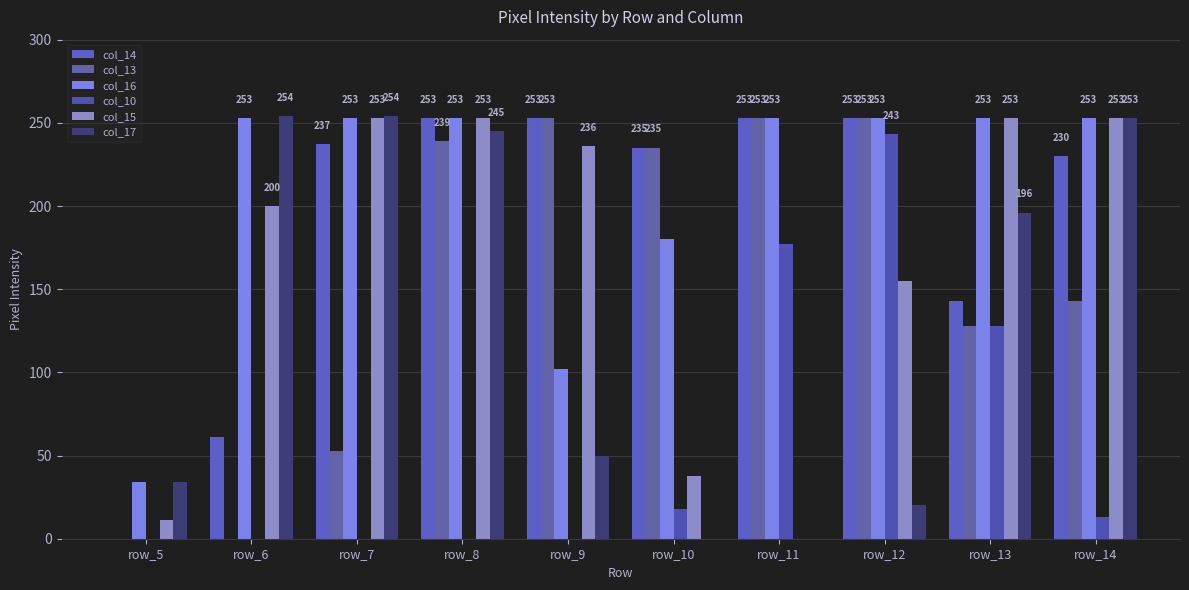

What is the minimum value for col_16?

34